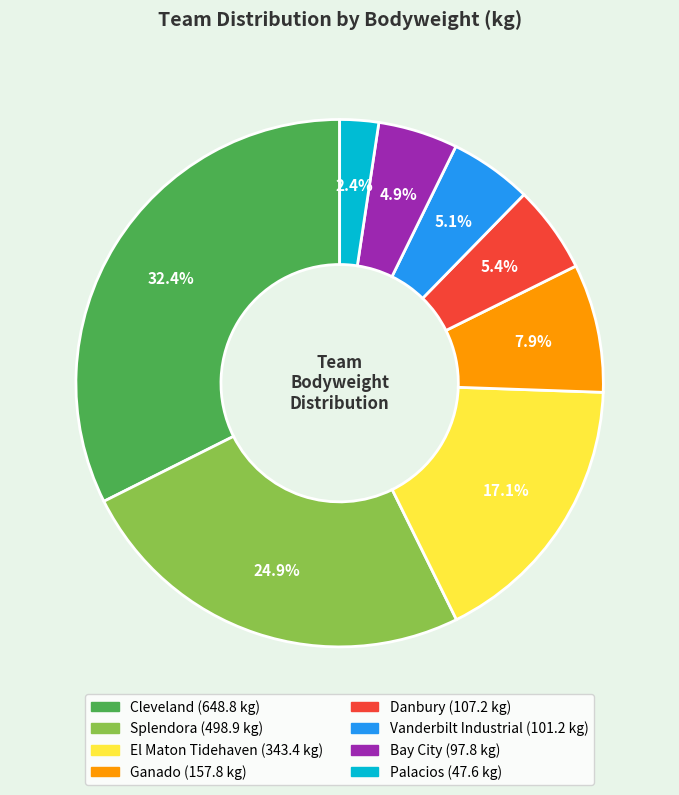

Is there any slice that represents more than half of the pie?

No